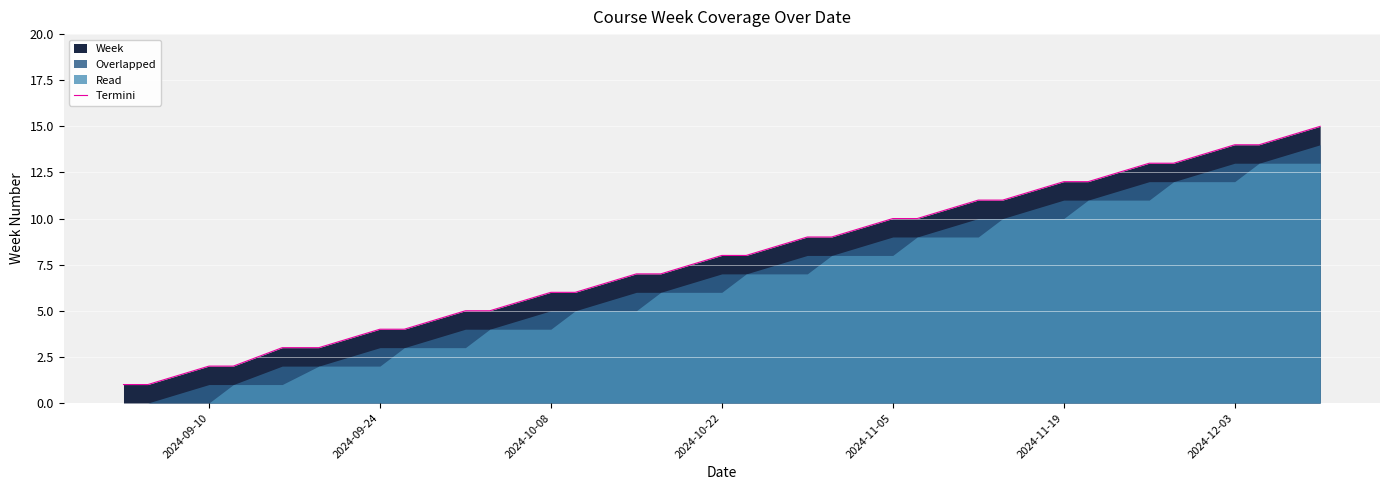

What is the minimum value shown in the chart?

1